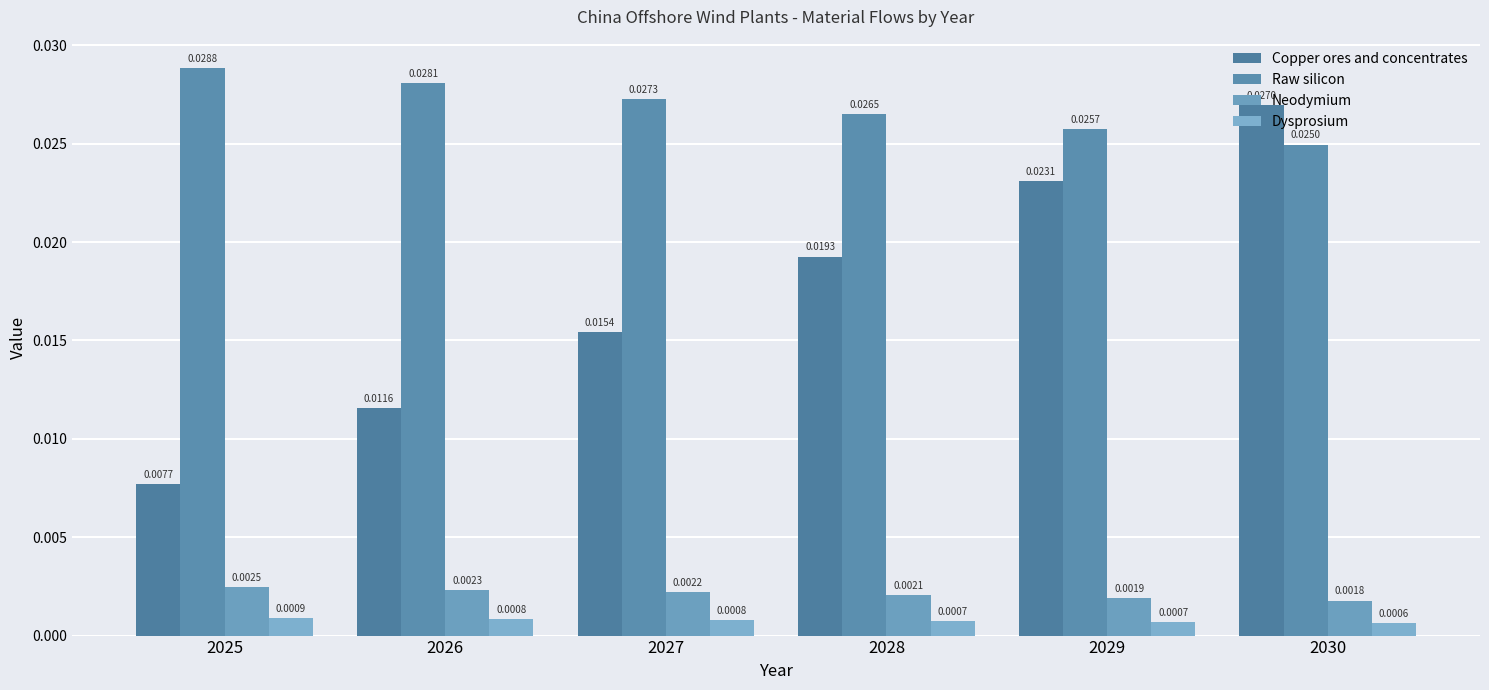

Which category has the lowest value in the Copper ores and concentrates series?

2025